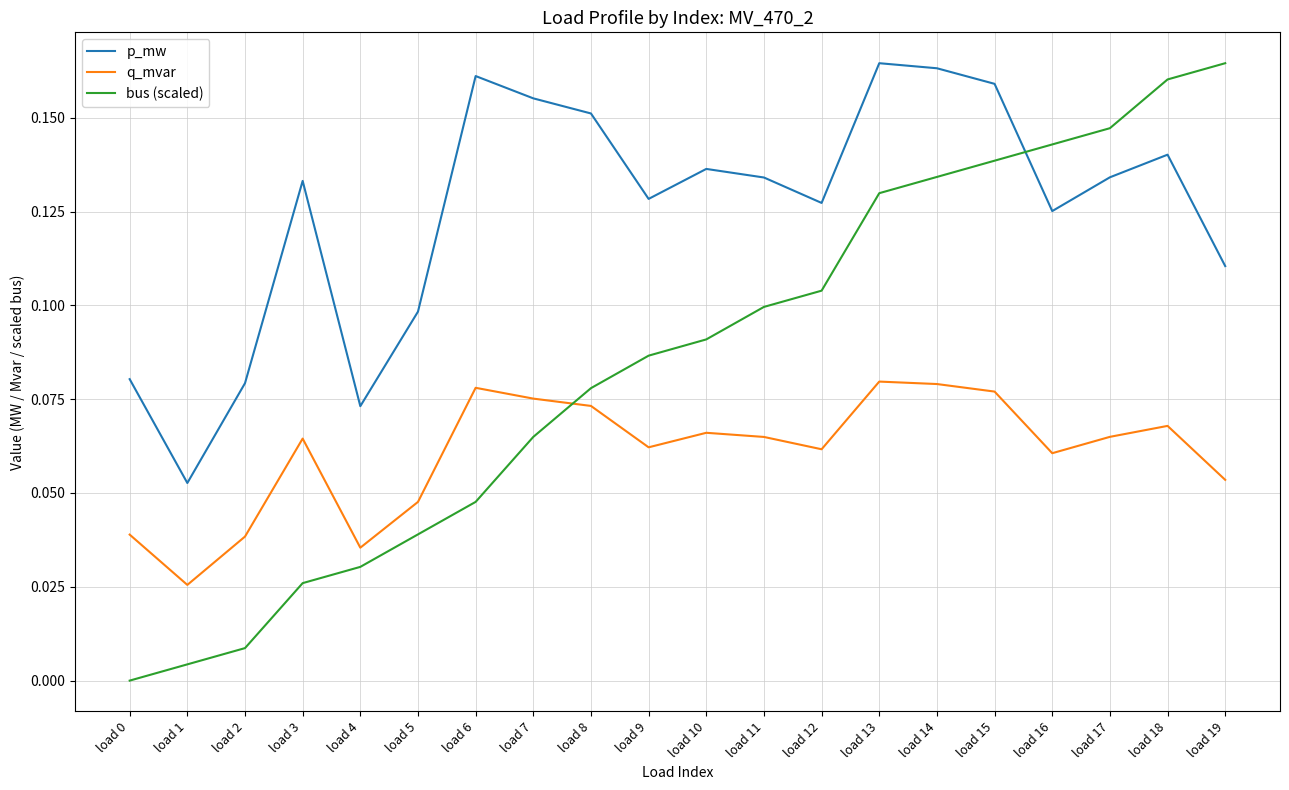

Which series has the widest spread of values?

bus (scaled)